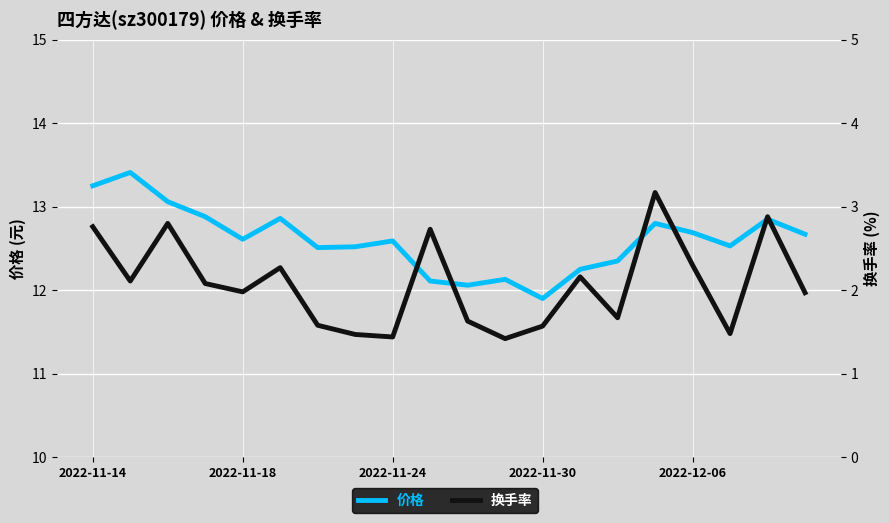

At 2022-11-18, list the series in order from smallest to largest.

换手率, 价格